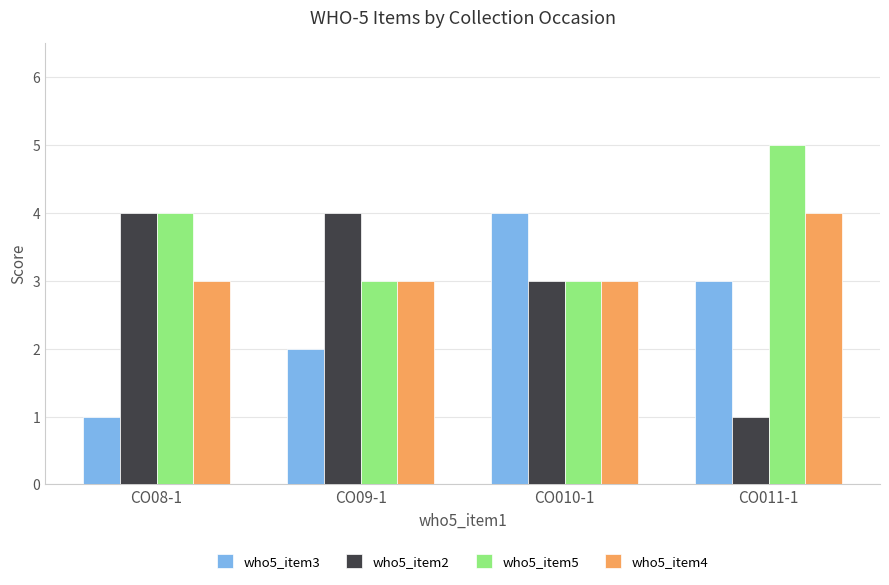

Reading right to left, extract all data points from this chart.

who5_item3: CO011-1=3	CO010-1=4	CO09-1=2	CO08-1=1
who5_item2: CO011-1=1	CO010-1=3	CO09-1=4	CO08-1=4
who5_item5: CO011-1=5	CO010-1=3	CO09-1=3	CO08-1=4
who5_item4: CO011-1=4	CO010-1=3	CO09-1=3	CO08-1=3